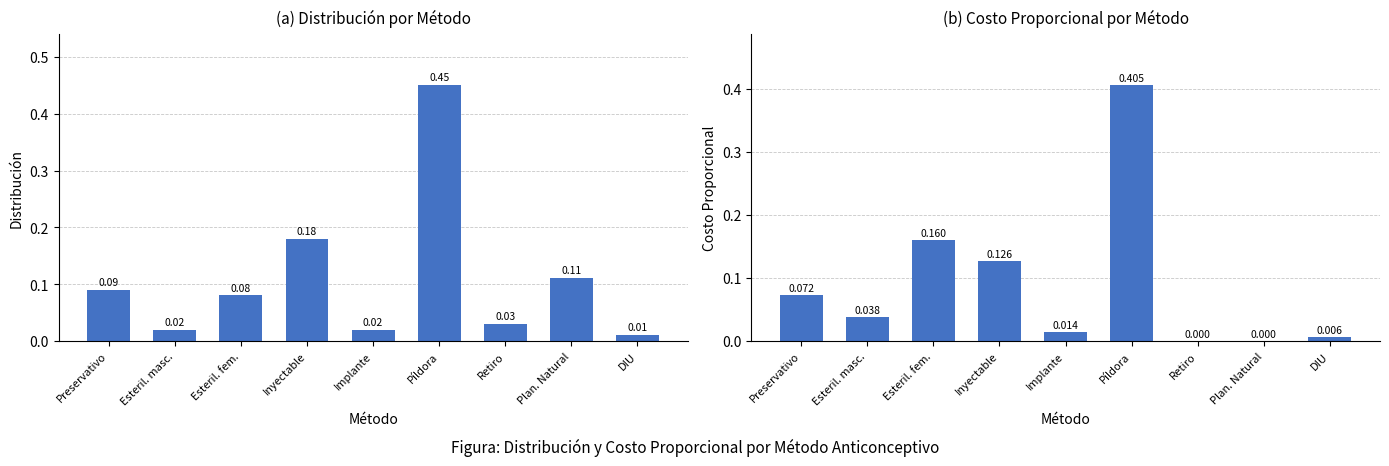

Between Inyectable and DIU, which series saw the biggest shift?

Distribución